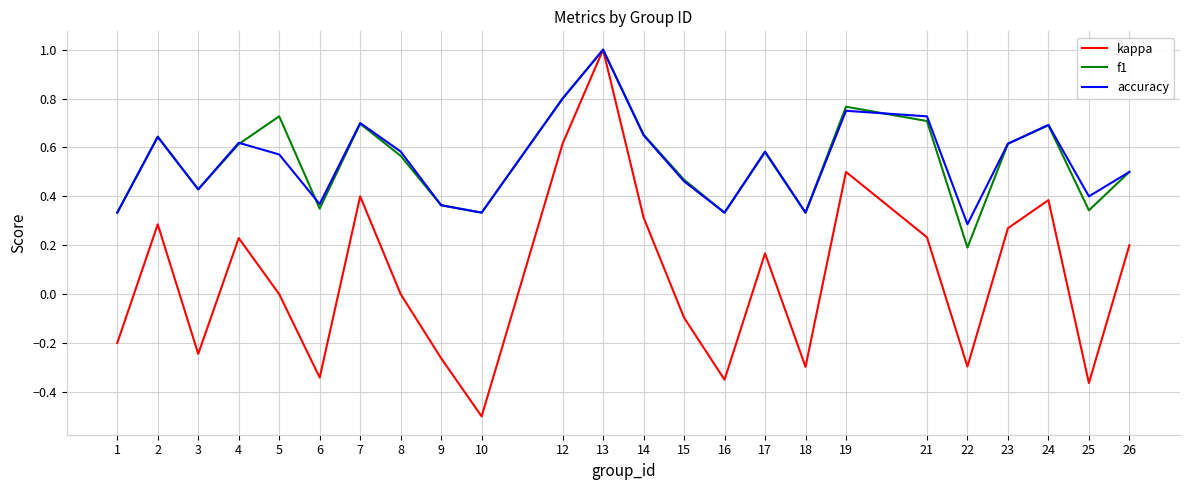

What is the total value across all series at 23?

1.5